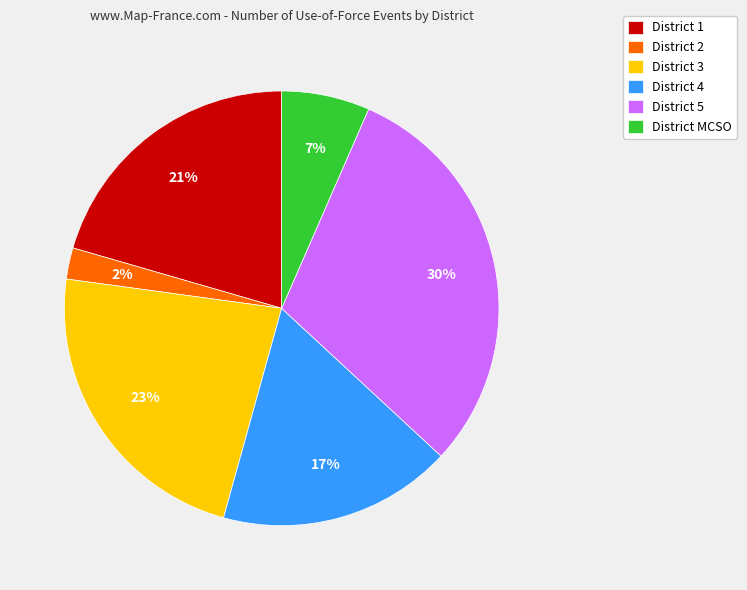

Between District 2 and District 3, which is larger?

District 3